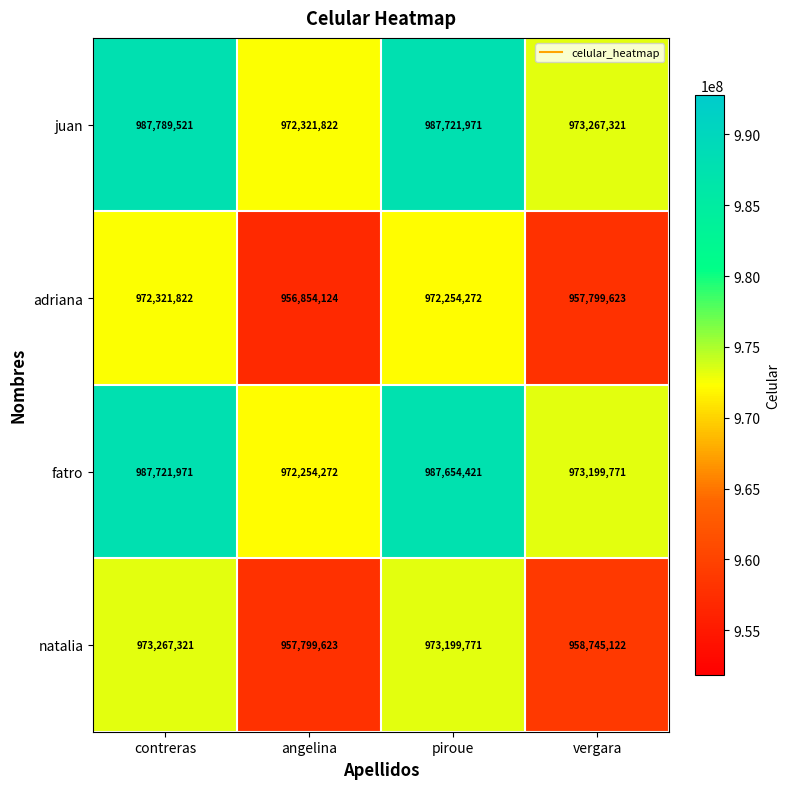

Rank the series by their maximum value, from highest to lowest.

juan, fatro, natalia, adriana